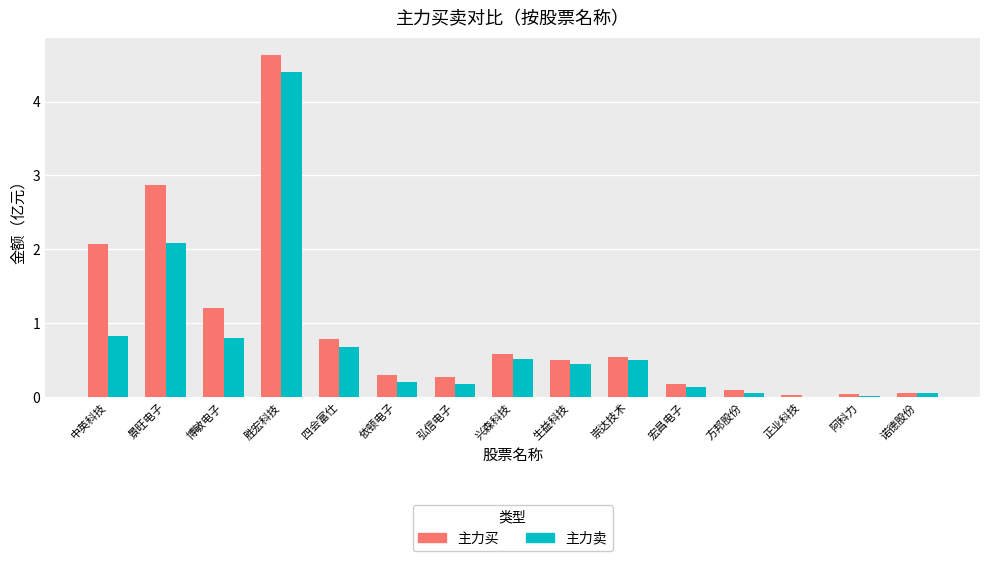

What is the average value of the 主力买 series?

0.9